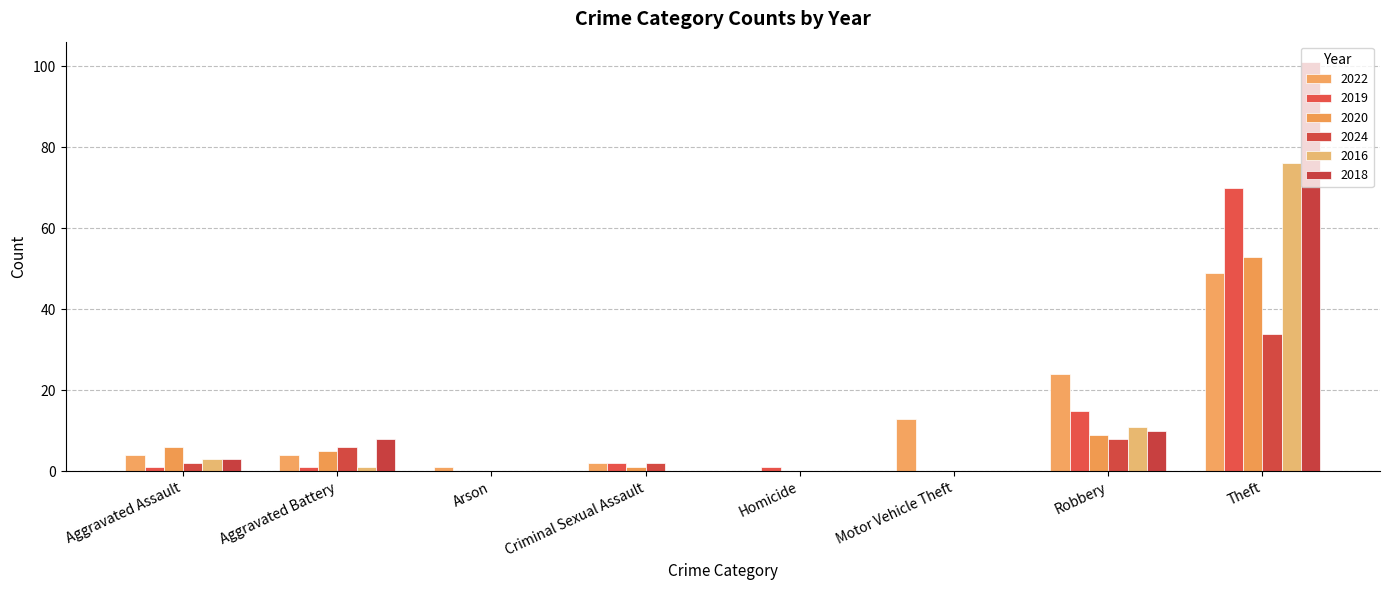

What are all the series names shown in the legend?

2022, 2019, 2020, 2024, 2016, 2018